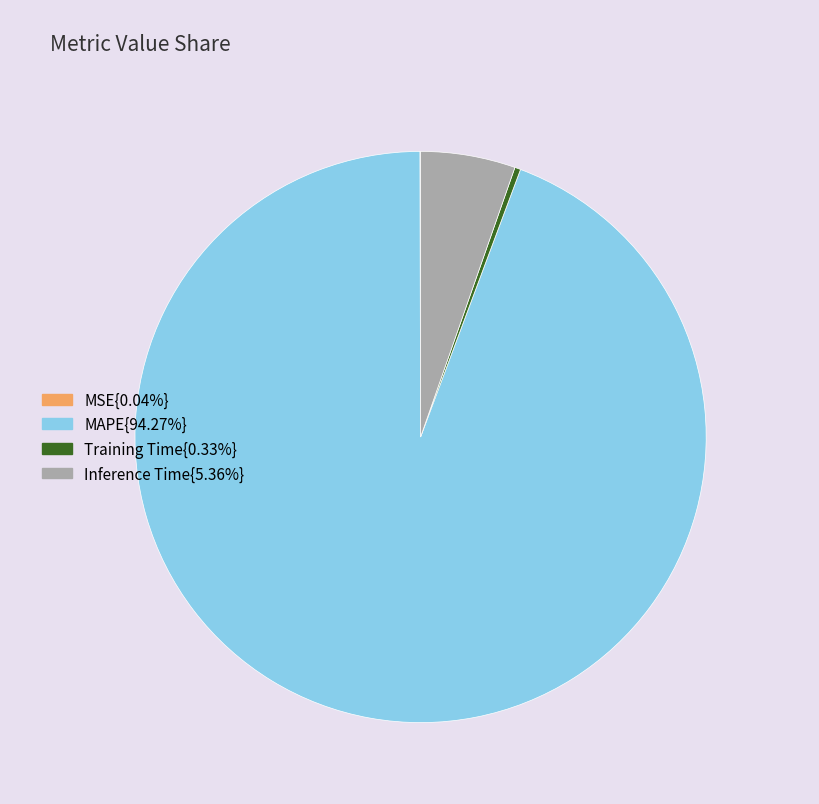

Is there any slice that represents more than half of the pie?

Yes